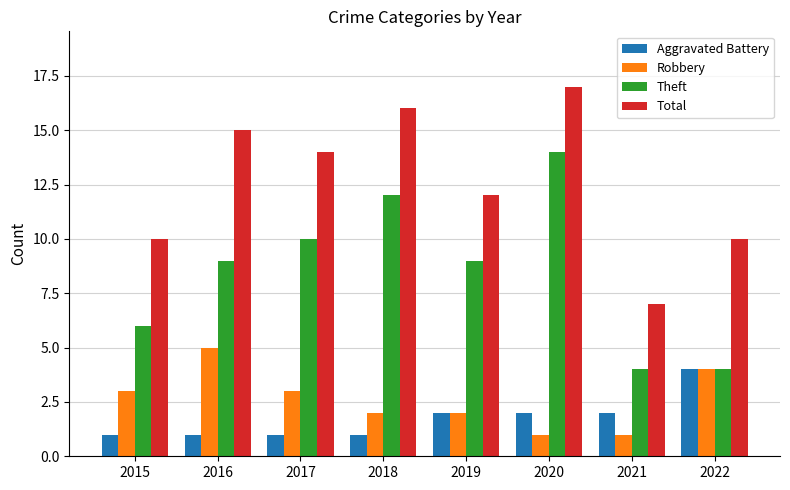

Reading left to right, transcribe all the data shown in this chart.

Aggravated Battery: 2015=1	2016=1	2017=1	2018=1	2019=2	2020=2	2021=2	2022=4
Robbery: 2015=3	2016=5	2017=3	2018=2	2019=2	2020=1	2021=1	2022=4
Theft: 2015=6	2016=9	2017=10	2018=12	2019=9	2020=14	2021=4	2022=4
Total: 2015=10	2016=15	2017=14	2018=16	2019=12	2020=17	2021=7	2022=10